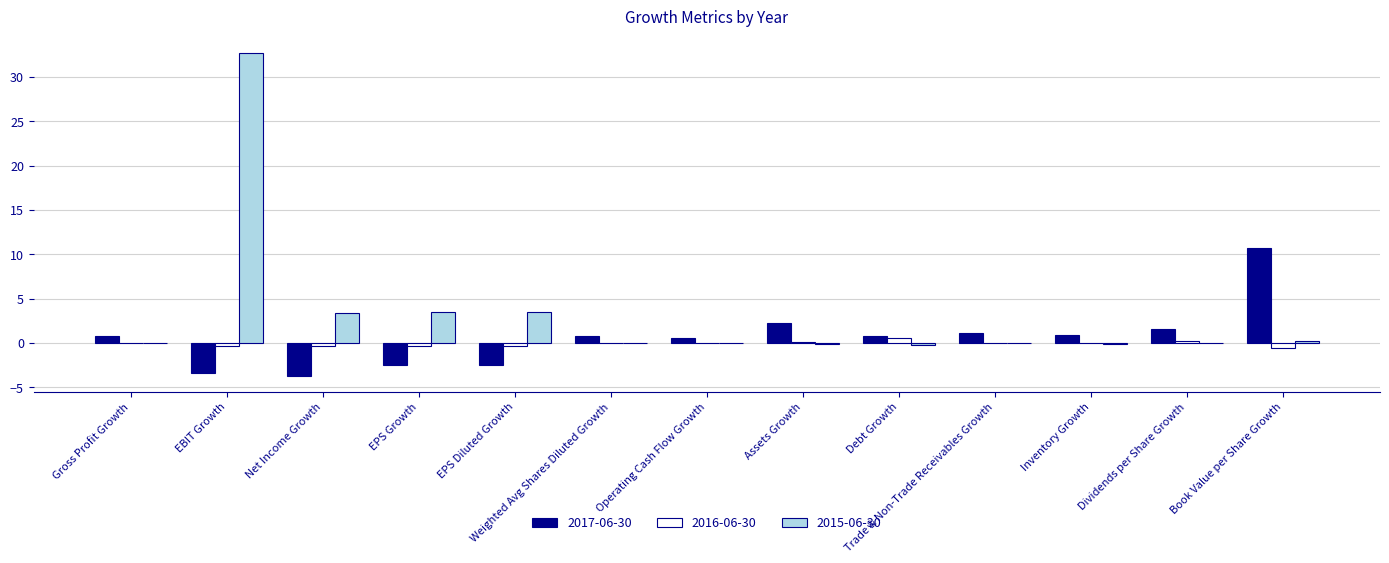

Is the value of 2015-06-30 at Net Income Growth greater than the value of 2017-06-30 at Trade & Non-Trade Receivables Growth?

Yes